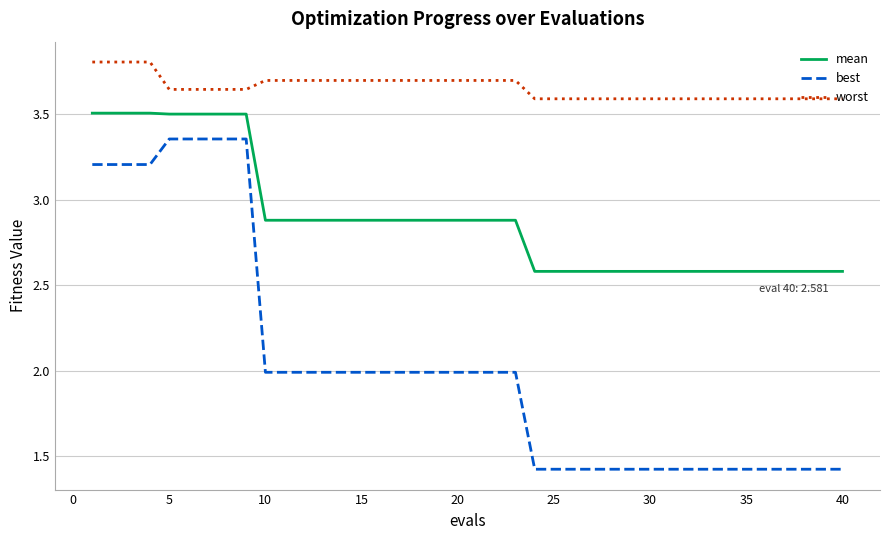

What is the smallest value displayed?

1.4